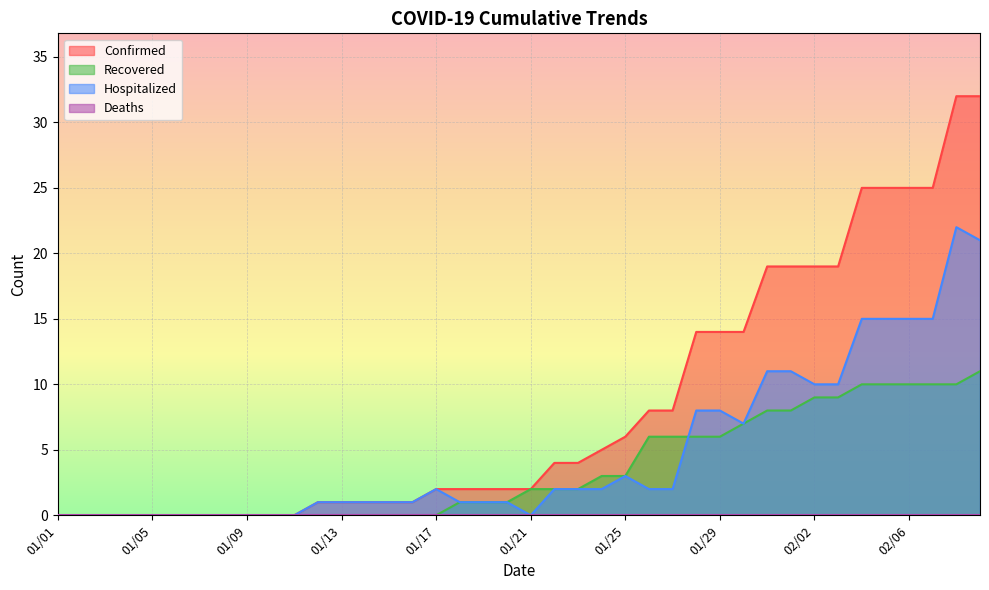

Which series has the widest spread of values?

Confirmed